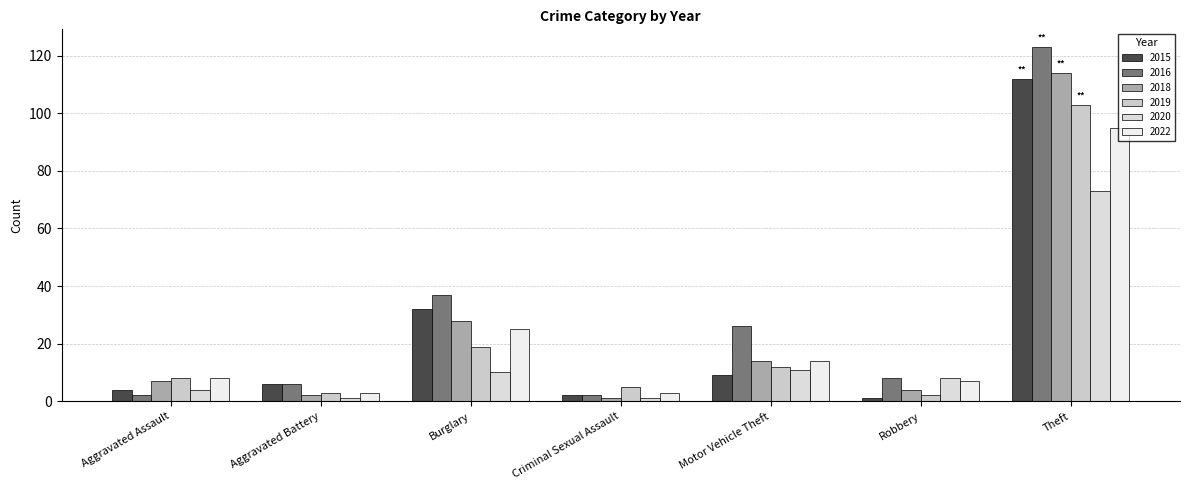

Count the number of data series in this chart.

6